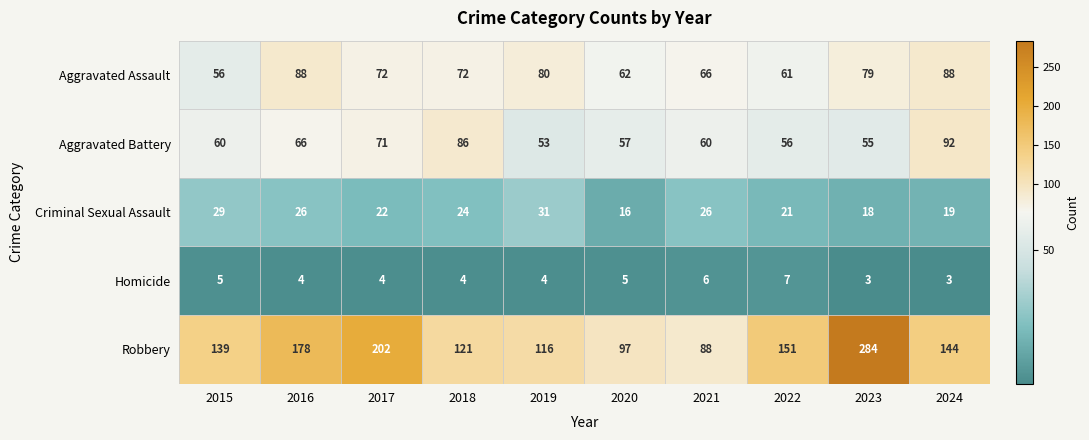

What is the sum of all Aggravated Assault values?

724